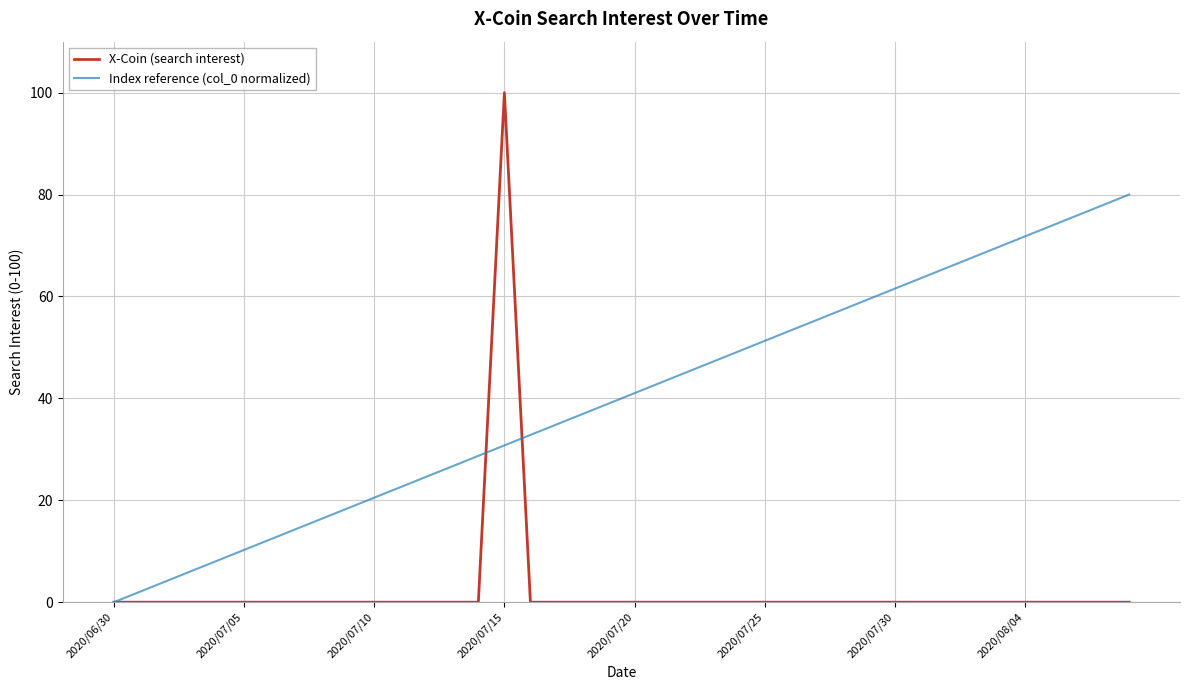

List the series in order of their peak value, highest first.

X-Coin (search interest), Index reference (col_0 normalized)